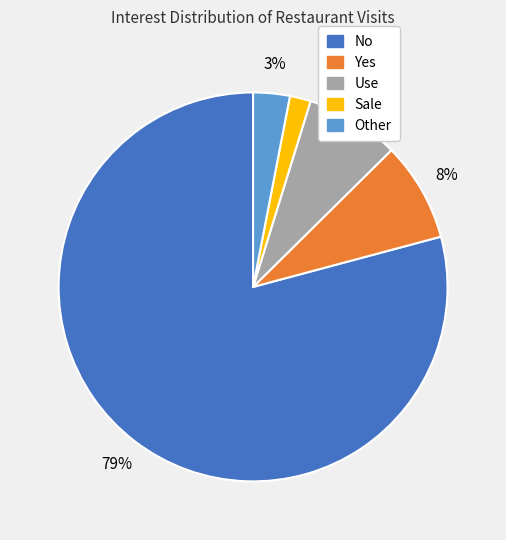

Is the sum of Other and Sale greater than half?

No